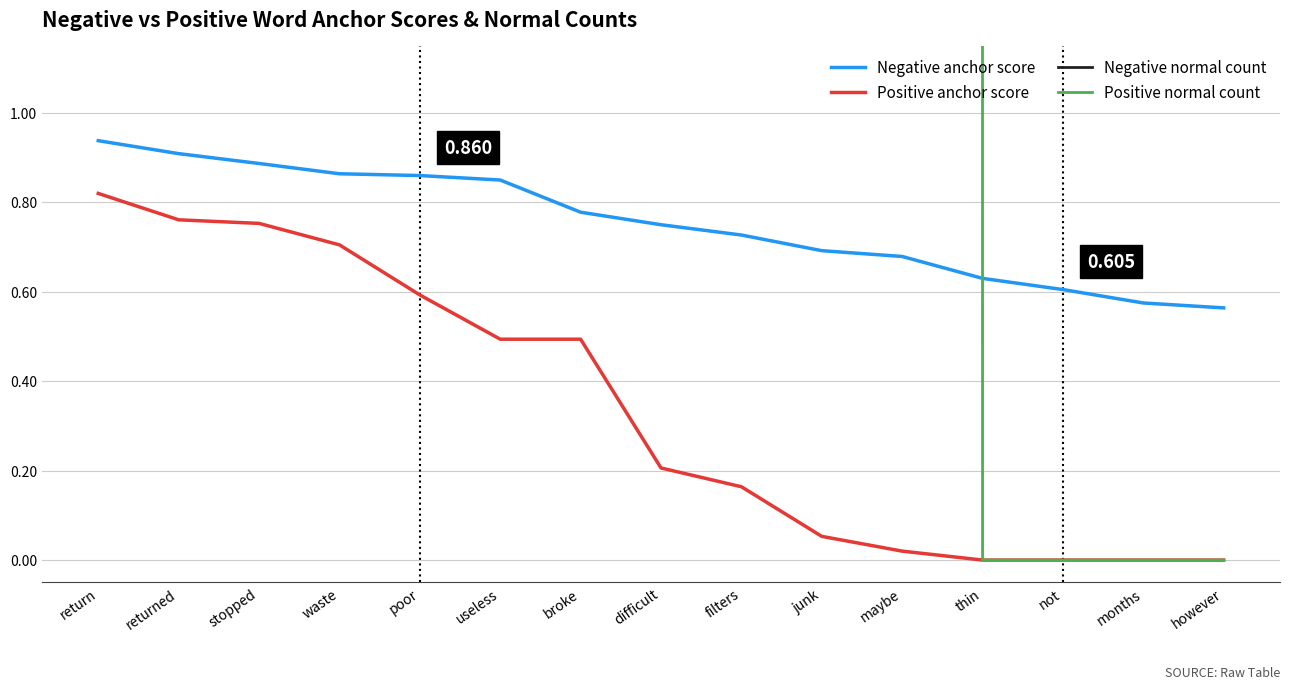

What is the label of the 11th point from the left?

maybe